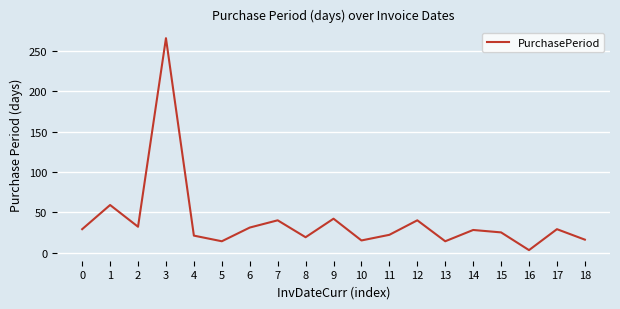

The value at 11 is 22. True or false?

True